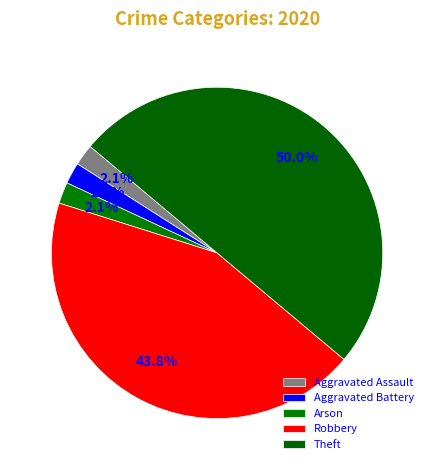

To the nearest percent, what is the difference between the largest and smallest slice percentages?

48%